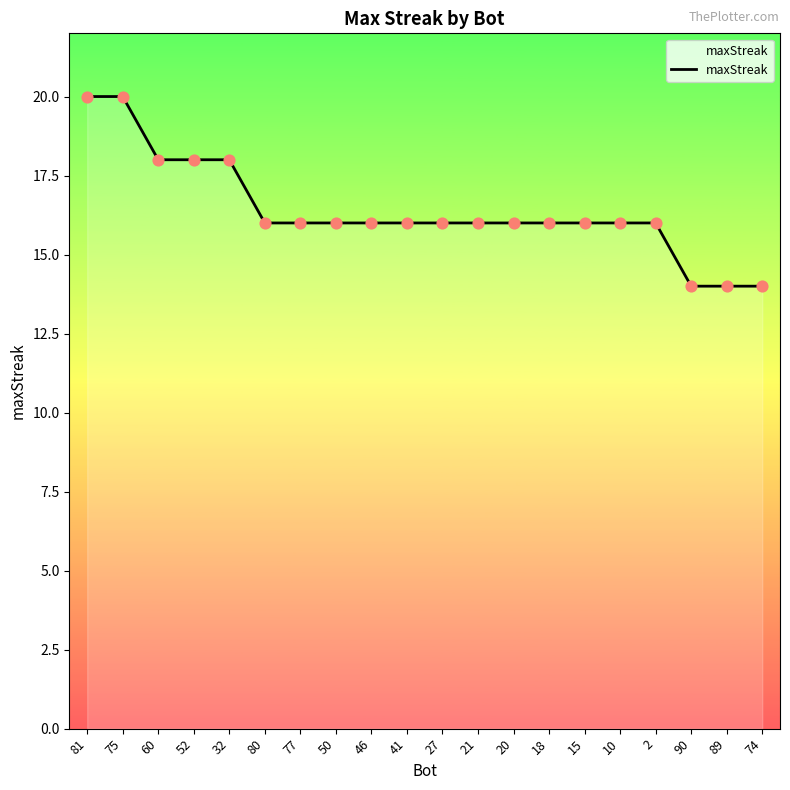

What is the change in value from 46 to 89?

-2